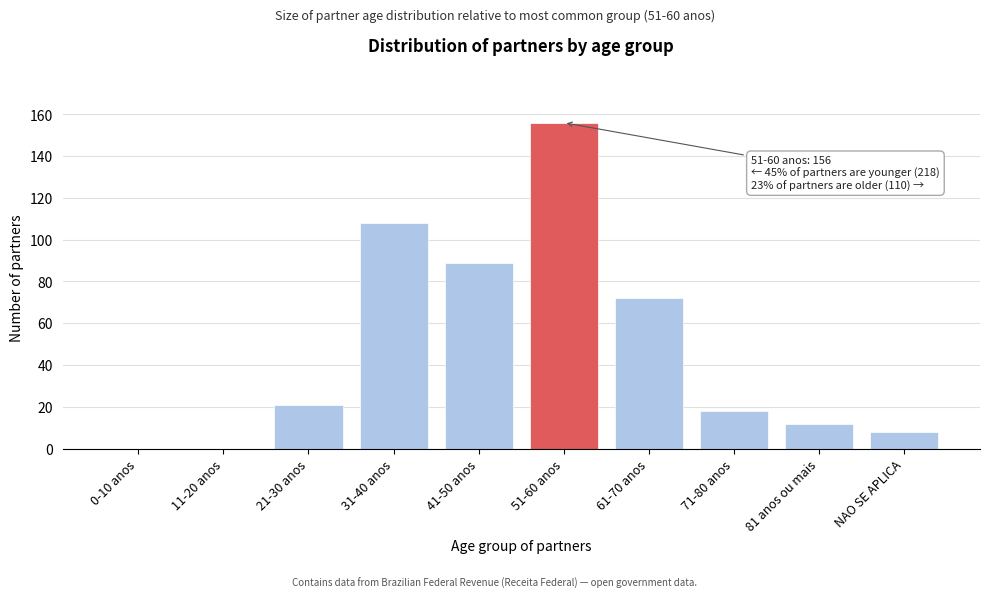

Reading left to right, extract all data points from this chart.

0-10 anos=0	11-20 anos=0	21-30 anos=21	31-40 anos=108	41-50 anos=89	51-60 anos=156	61-70 anos=72	71-80 anos=18	81 anos ou mais=12	NAO SE APLICA=8